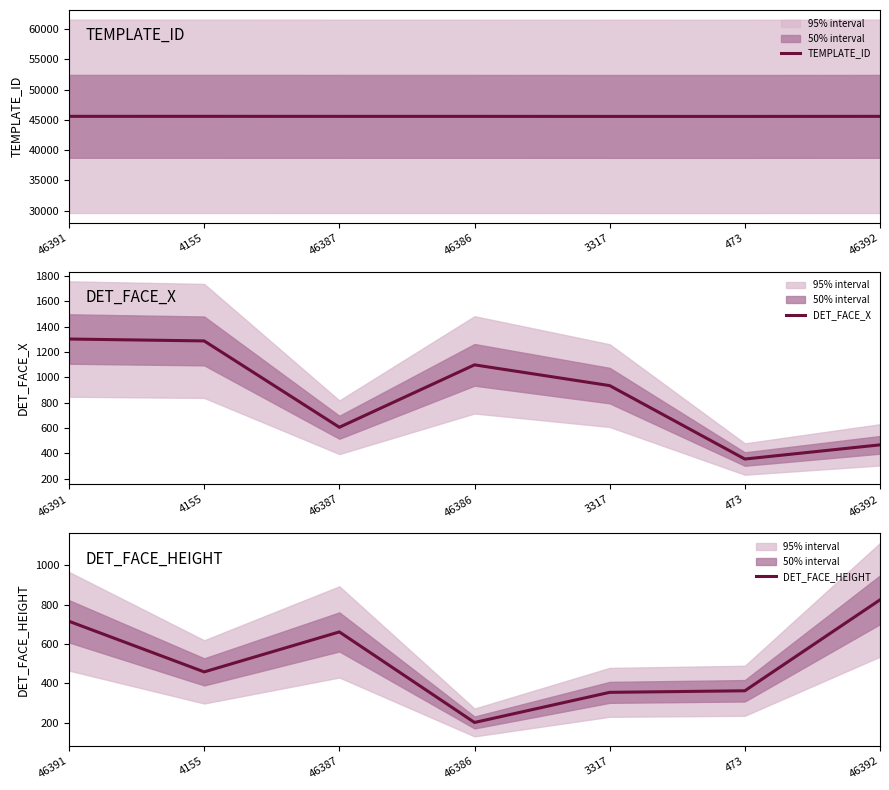

What is the maximum value shown in the chart?

45573